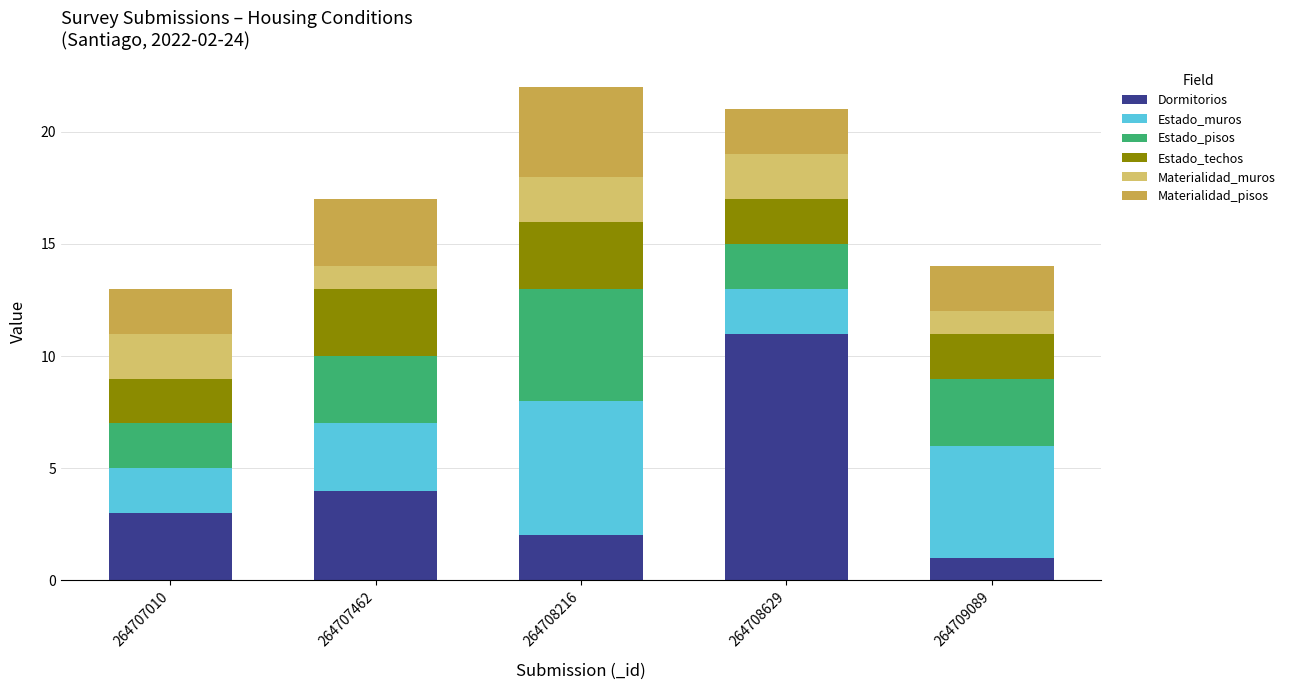

List the labels in order of Dormitorios value, largest first.

264708629, 264707462, 264707010, 264708216, 264709089